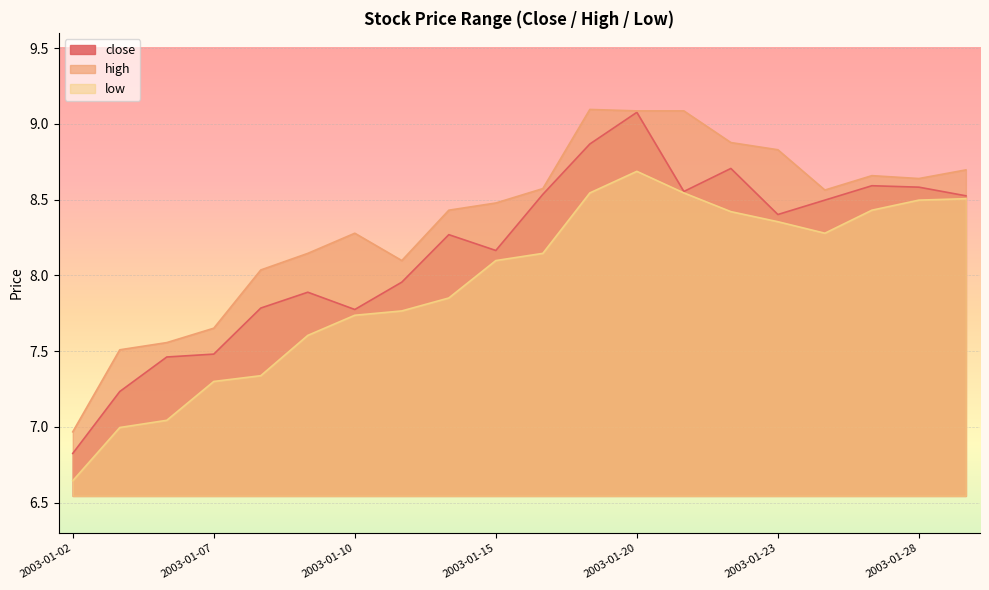

Reading right to left, extract all data points from this chart.

close: 8.5	8.6	8.6	8.5	8.4	8.7	8.6	9.1	8.9	8.5	8.2	8.3	8.0	7.8	7.9	7.8	7.5	7.5	7.2	6.8
high: 8.7	8.6	8.7	8.6	8.8	8.9	9.1	9.1	9.1	8.6	8.5	8.4	8.1	8.3	8.1	8.0	7.7	7.6	7.5	7.0
low: 8.5	8.5	8.4	8.3	8.4	8.4	8.5	8.7	8.5	8.1	8.1	7.9	7.8	7.7	7.6	7.3	7.3	7.0	7.0	6.6